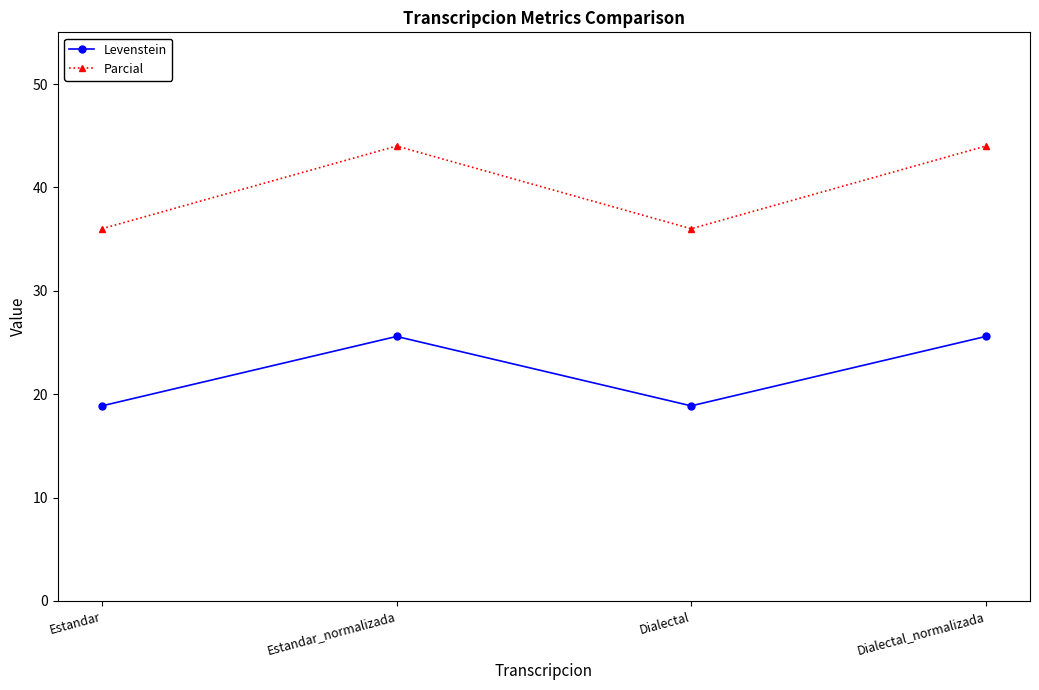

Reading left to right, list all the values displayed in this chart.

Levenstein: Estandar=18.9	Estandar_normalizada=25.6	Dialectal=18.9	Dialectal_normalizada=25.6
Parcial: Estandar=36.0	Estandar_normalizada=44.0	Dialectal=36.0	Dialectal_normalizada=44.0